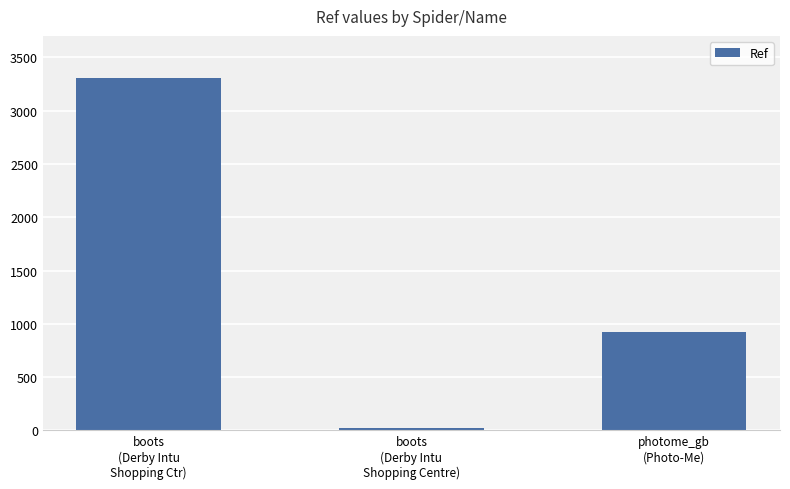

Are the bars horizontal?

No